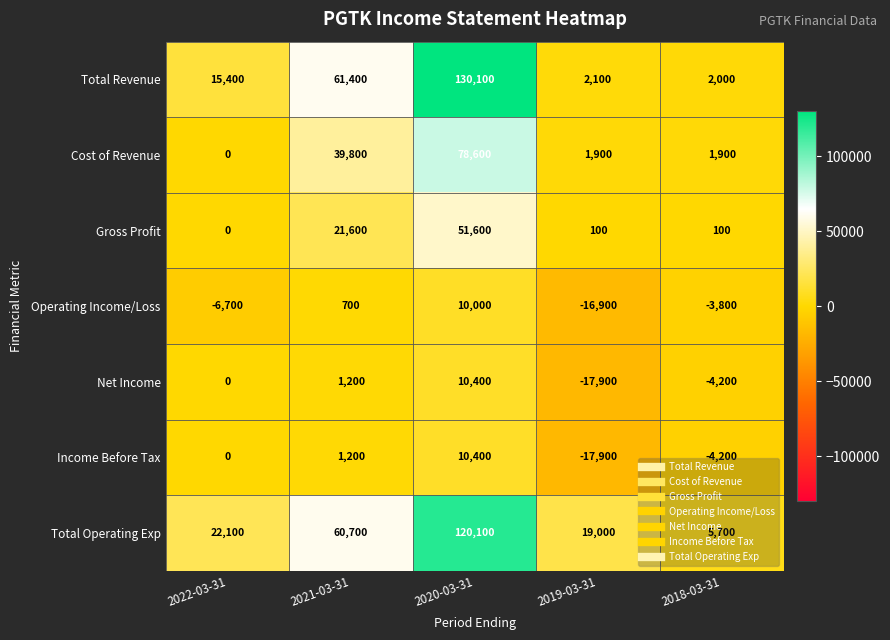

At which label does Total Operating Exp reach its minimum?

2018-03-31